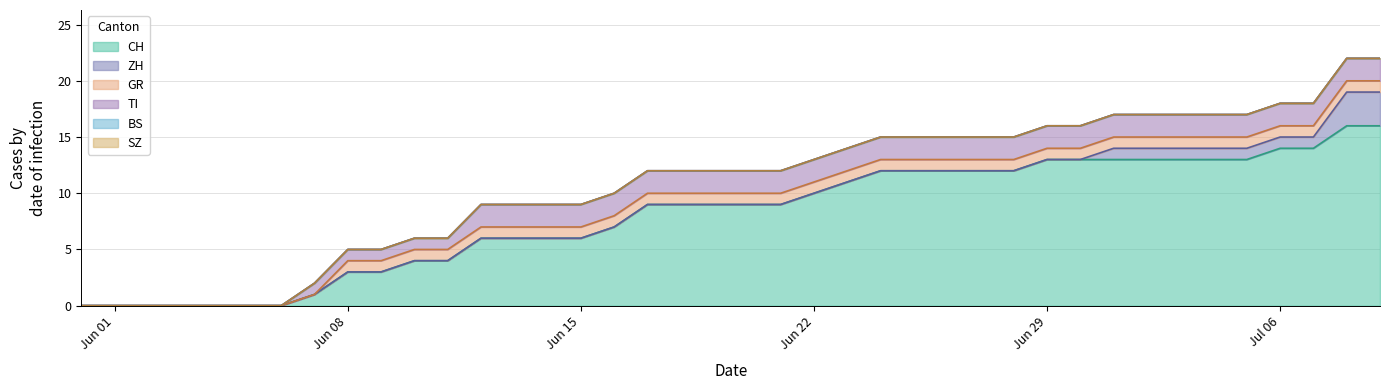

True or false: BS and GR intersect in this chart.

False